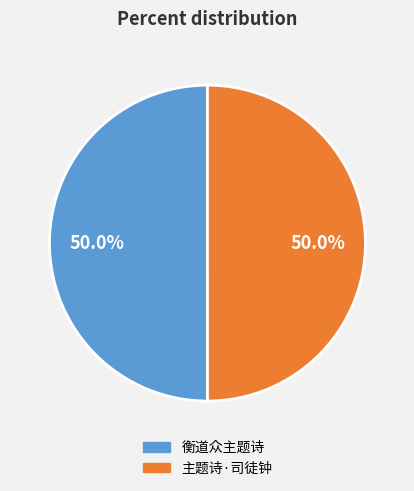

Is the sum of 衡道众主题诗 and 主题诗·司徒钟 greater than half?

Yes